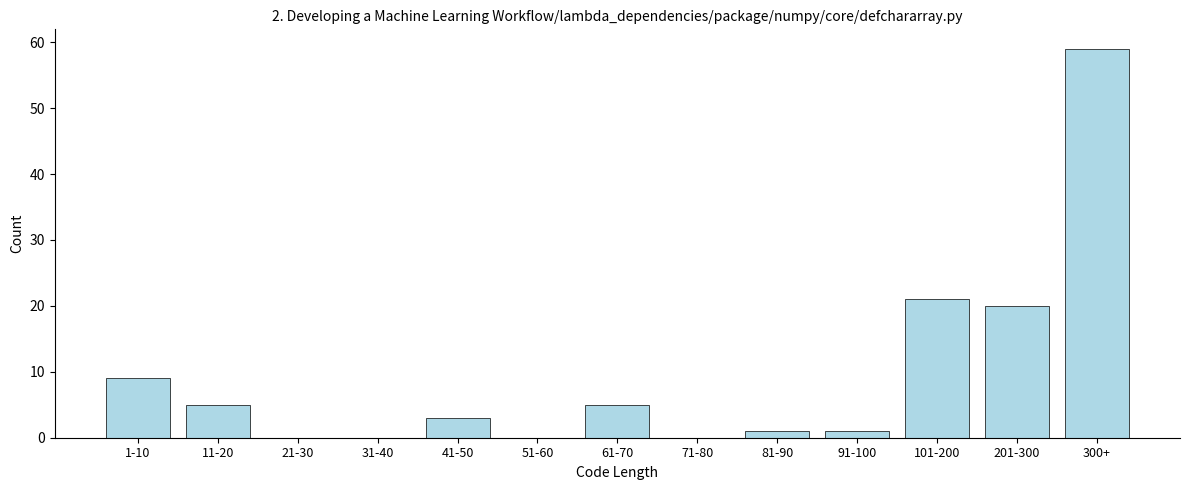

Reading right to left, transcribe all the data shown in this chart.

300+=59	201-300=20	101-200=21	91-100=1	81-90=1	71-80=0	61-70=5	51-60=0	41-50=3	31-40=0	21-30=0	11-20=5	1-10=9